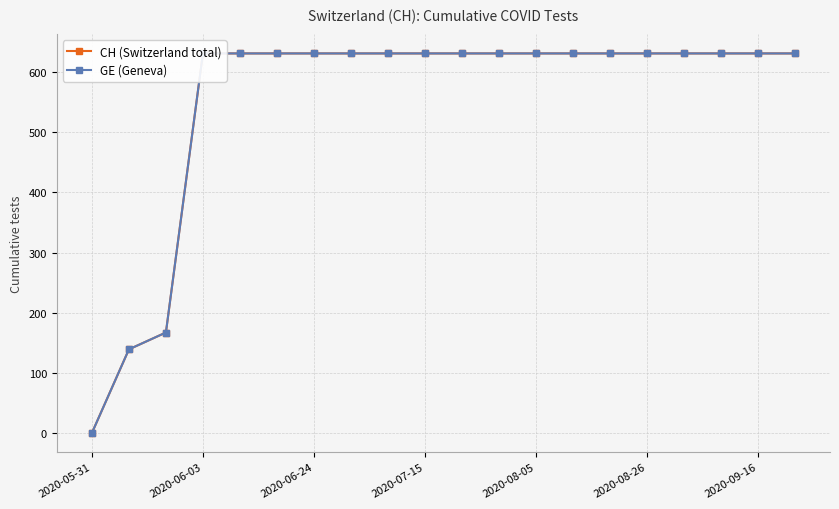

At 2020-07-15, list the series in order from smallest to largest.

CH (Switzerland total), GE (Geneva)